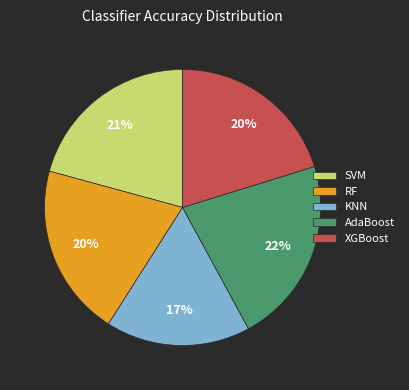

To the nearest percent, what is the difference between the XGBoost and AdaBoost slice percentages?

2%